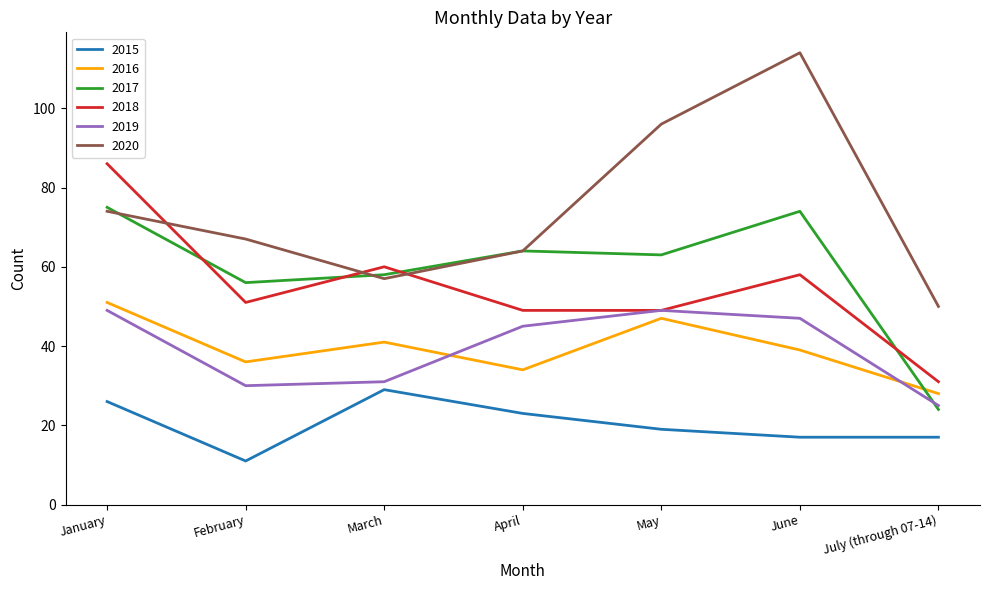

What are all the series names shown in the legend?

2015, 2016, 2017, 2018, 2019, 2020